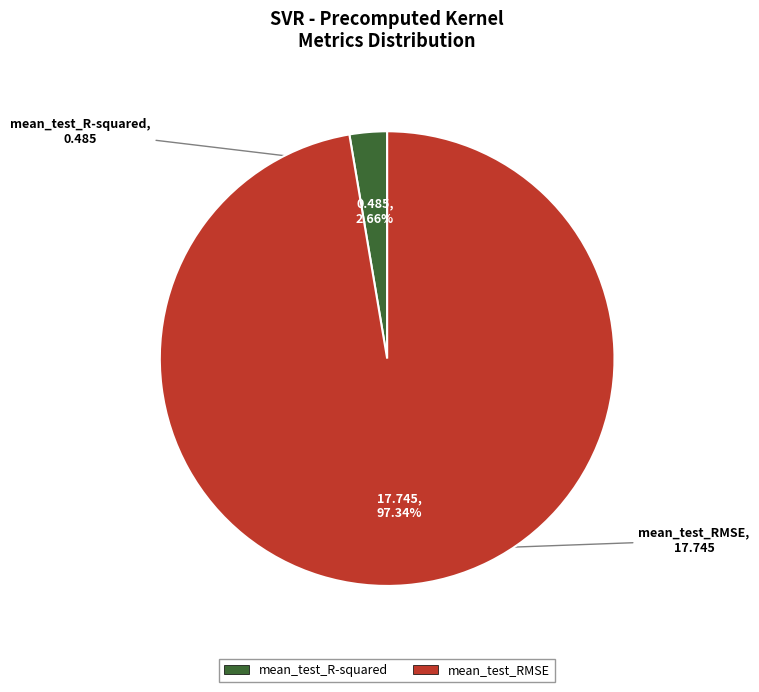

Rank the categories by value from highest to lowest.

mean_test_RMSE, mean_test_R-squared